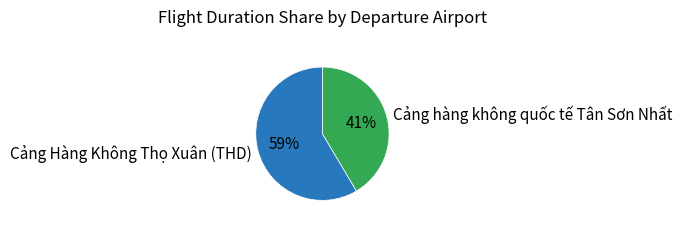

Is the sum of Cảng Hàng Không Thọ Xuân (THD) and Cảng hàng không quốc tế Tân Sơn Nhất greater than half?

Yes